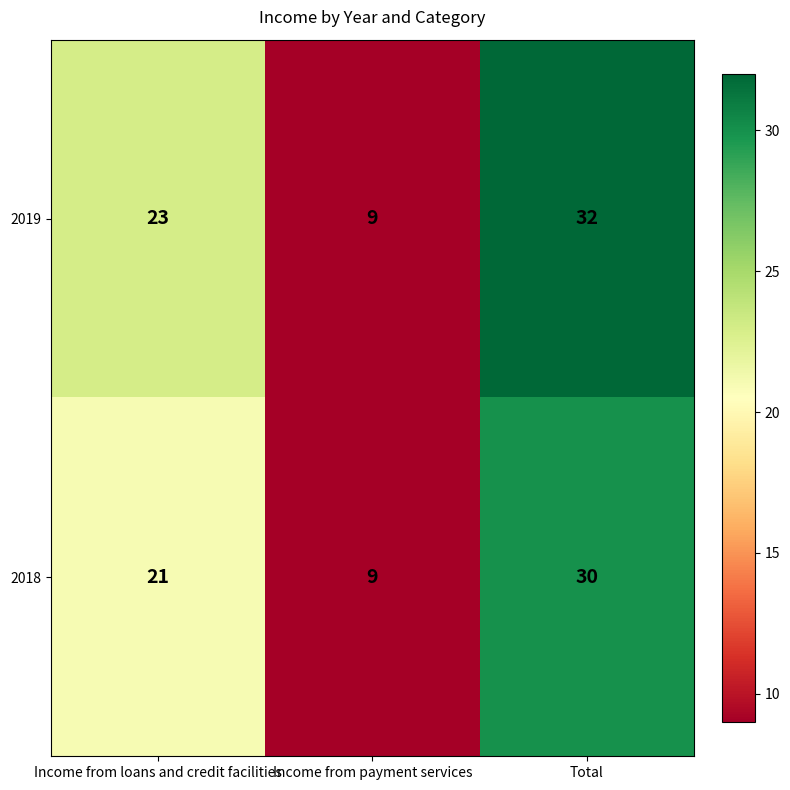

Which series has the largest range (max minus min)?

2019